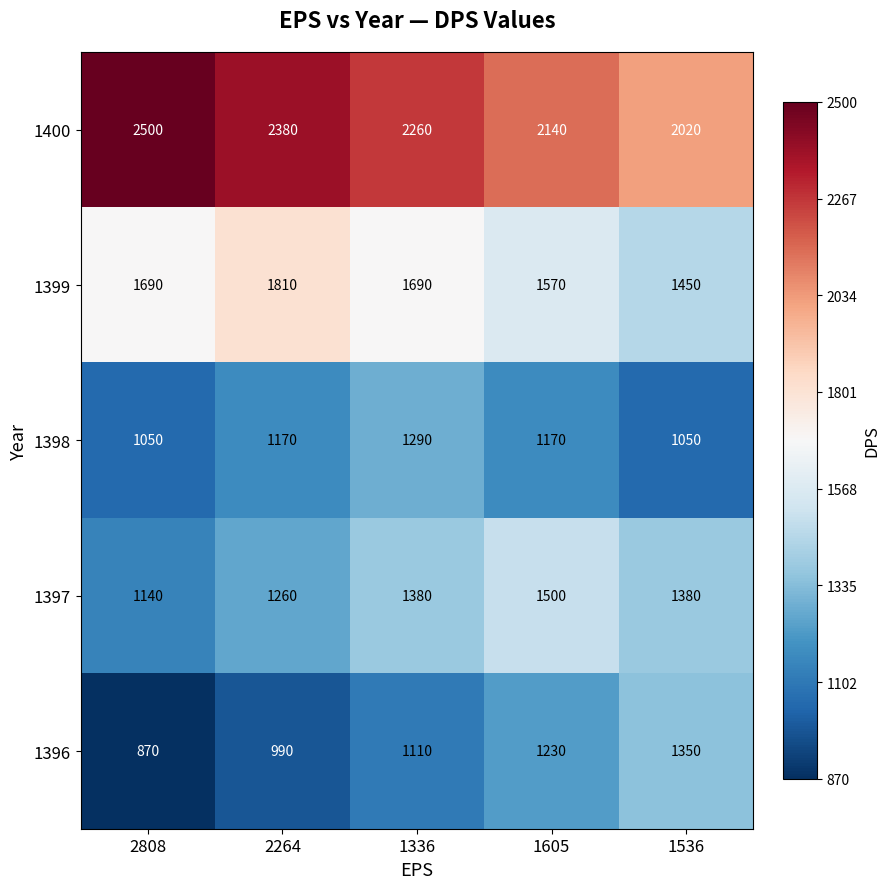

What is the difference between the 1400 values at 2808 and 1605?

360